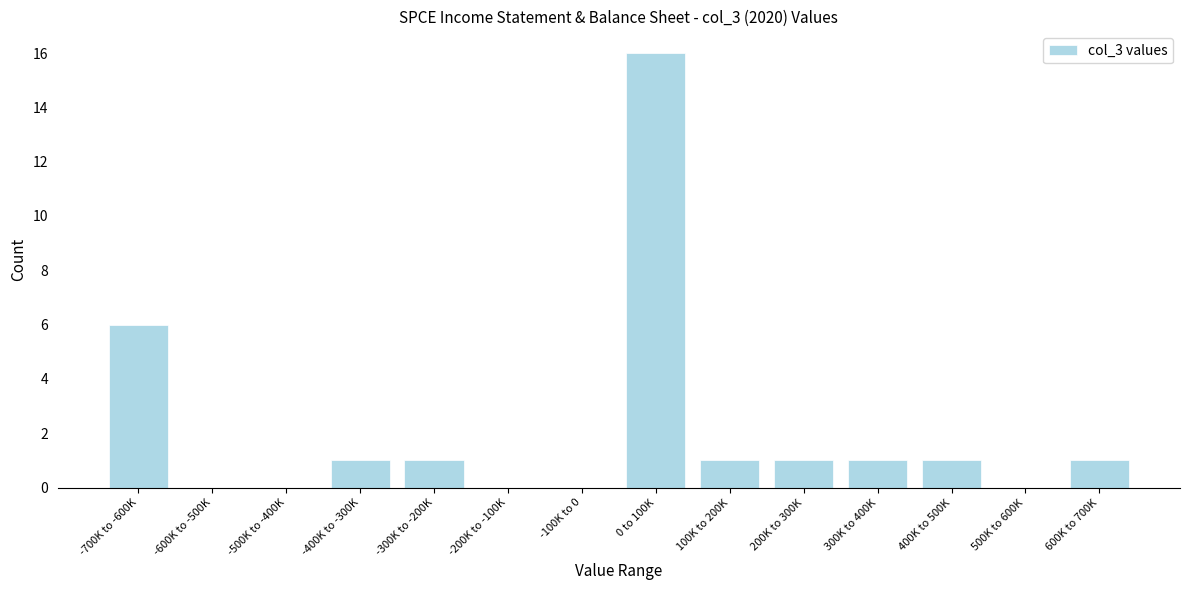

Reading left to right, extract all data points from this chart.

-700K to -600K=6	-600K to -500K=0	-500K to -400K=0	-400K to -300K=1	-300K to -200K=1	-200K to -100K=0	-100K to 0=0	0 to 100K=16	100K to 200K=1	200K to 300K=1	300K to 400K=1	400K to 500K=1	500K to 600K=0	600K to 700K=1